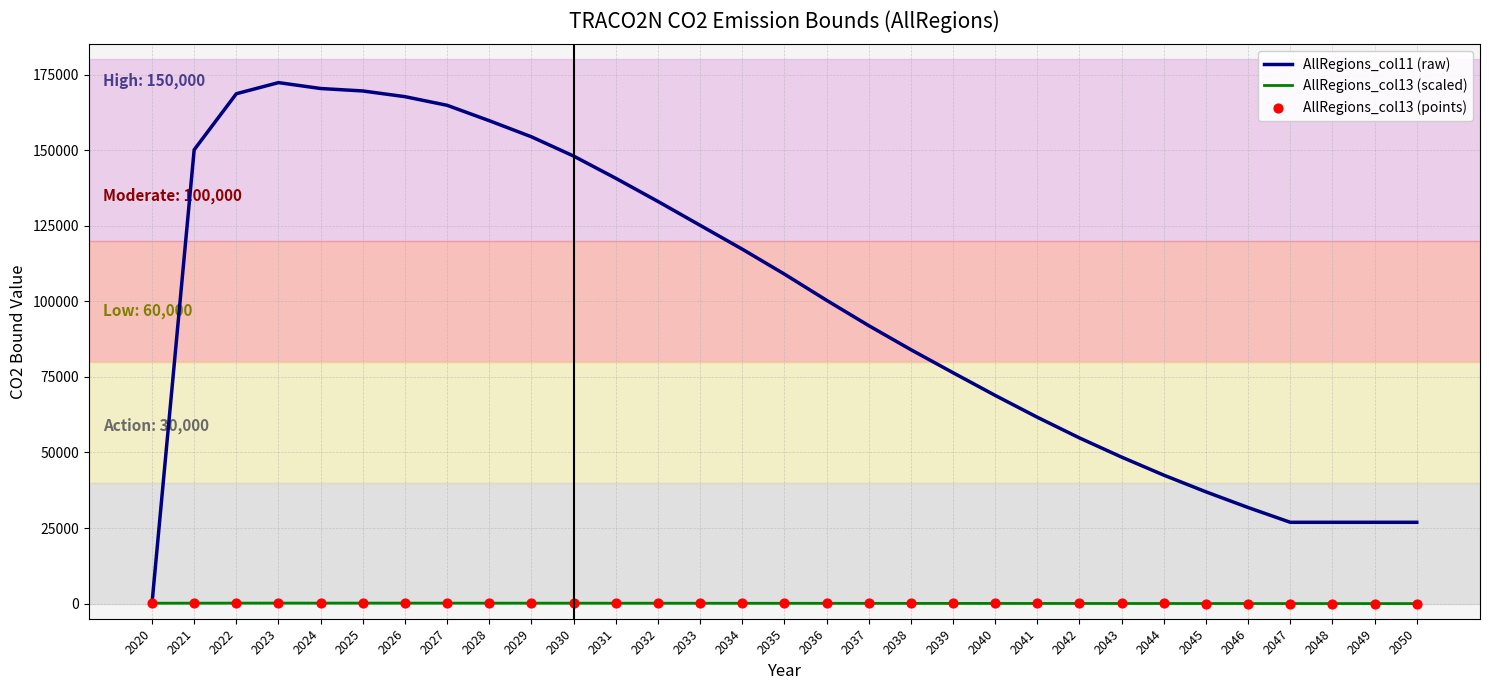

Is the value of AllRegions_col11 (raw) at 2042 greater than the value of AllRegions_col13 (scaled) at 2047?

Yes